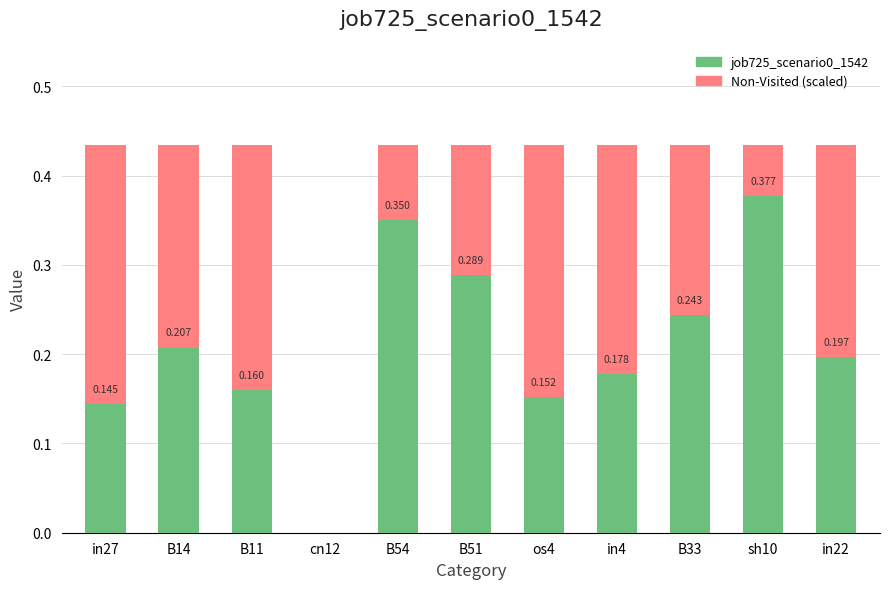

At sh10, list the series in order from smallest to largest.

job725_scenario0_1542, Non-Visited (scaled)